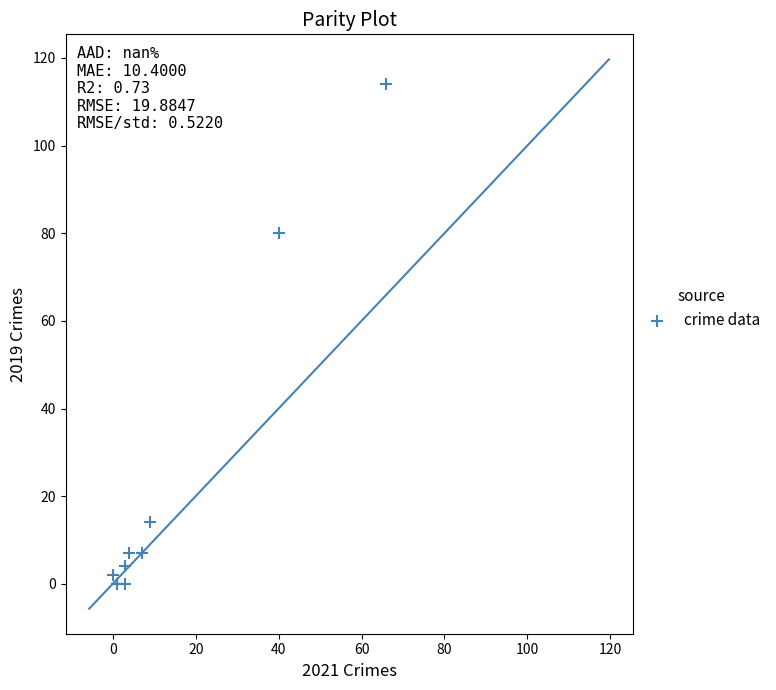

What Y value in the scatter plot is closest to 57?

80